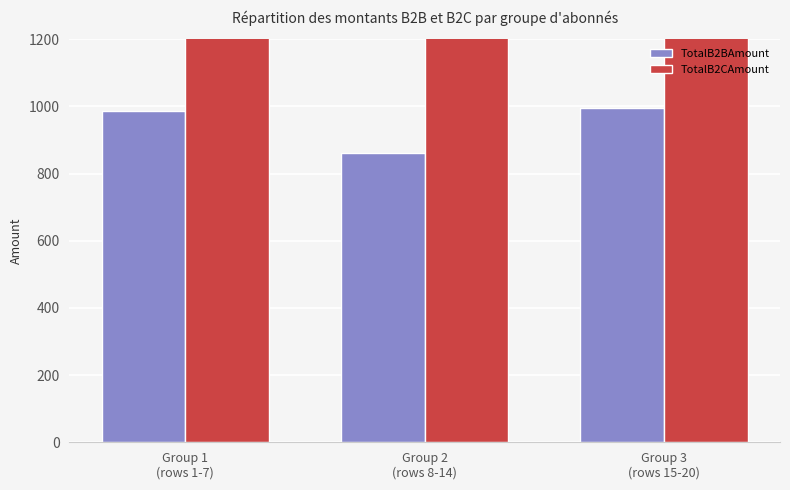

The TotalB2CAmount series shows 2370.9 at Group 3
(rows 15-20). True or false?

False